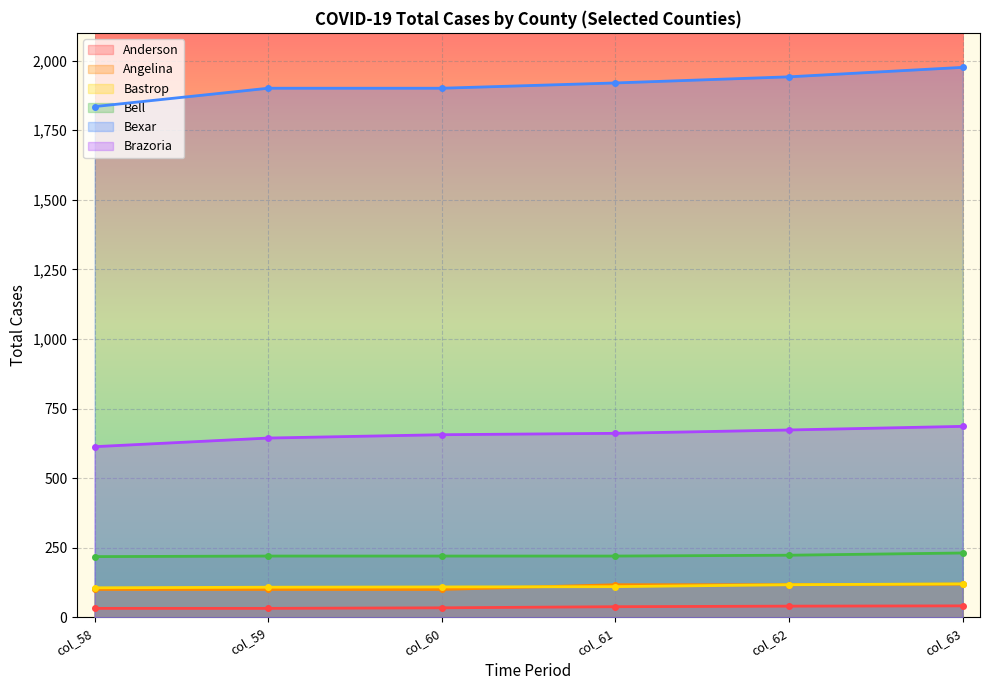

What is the maximum value shown in the chart?

1976